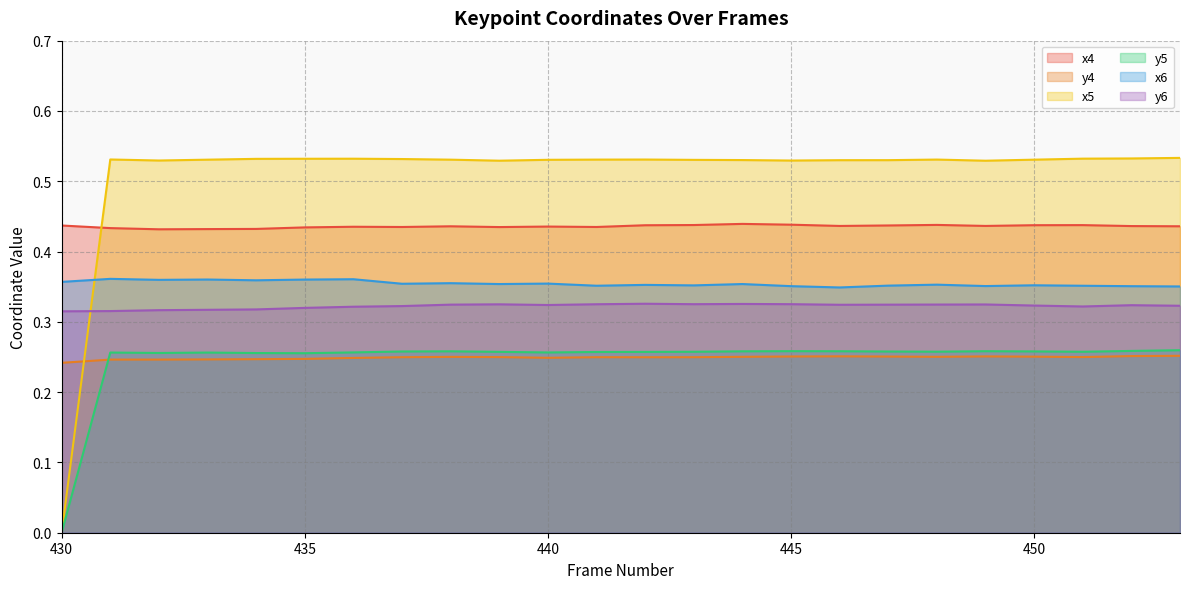

How many x5 values are between 0 and 1?

24